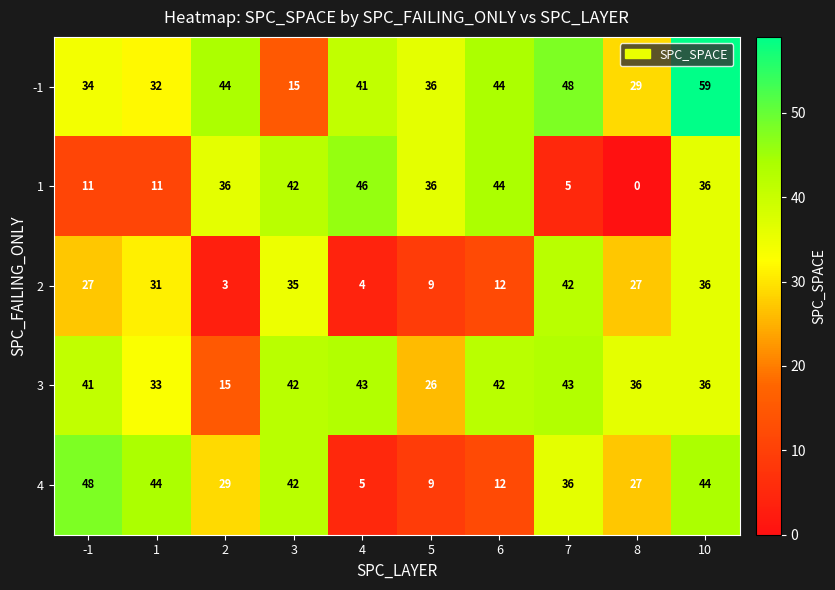

List the series in order of their peak value, highest first.

-1, 4, 1, 3, 2